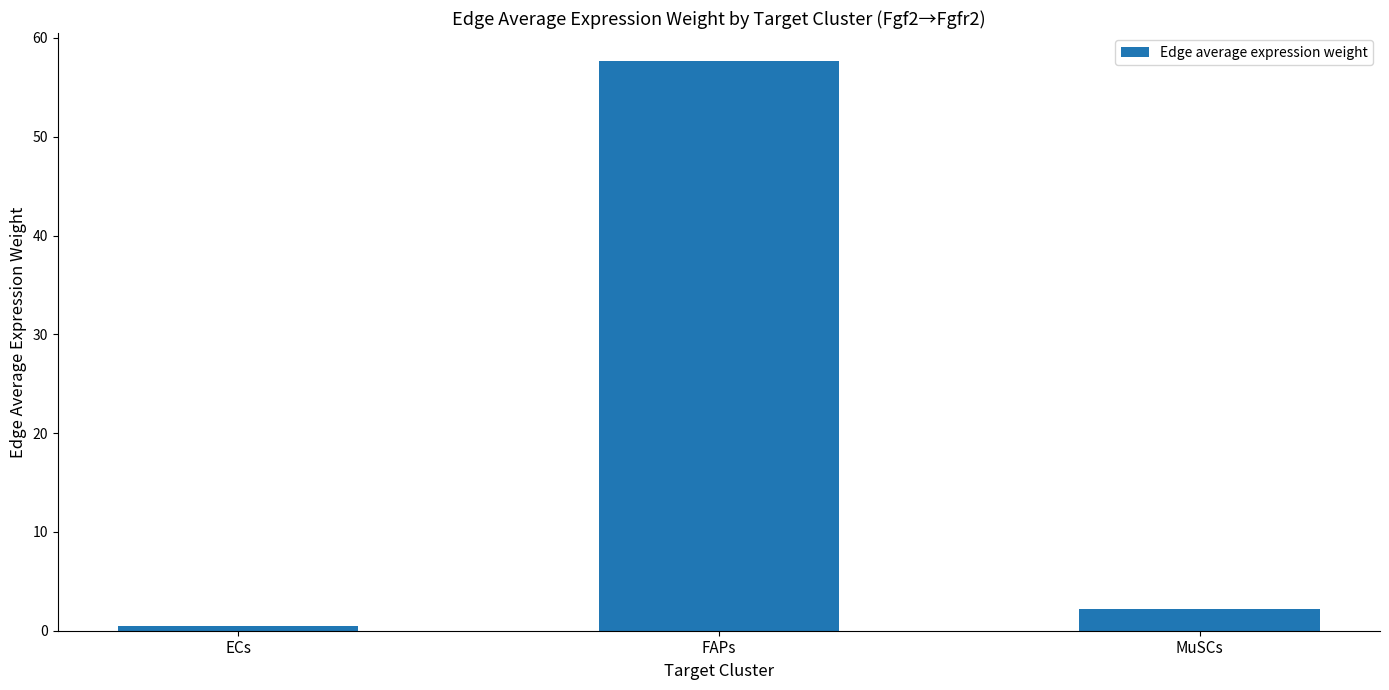

At which label is the value closest to 29?

MuSCs